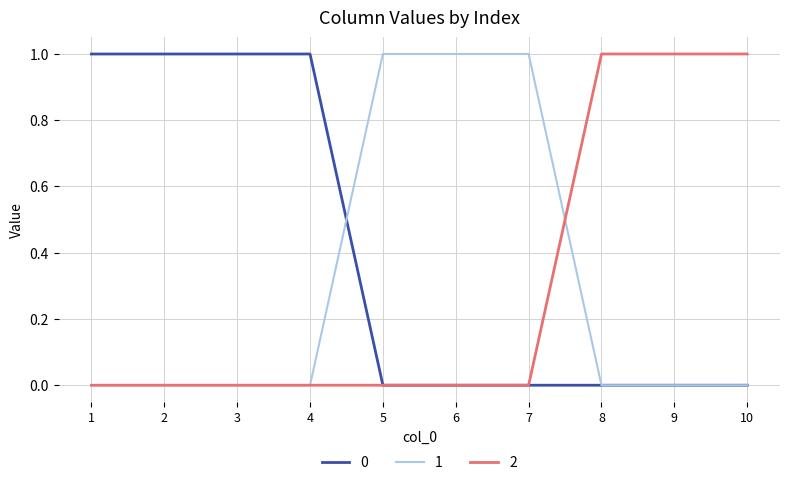

Is it true that 1 equals 0 at 8?

True